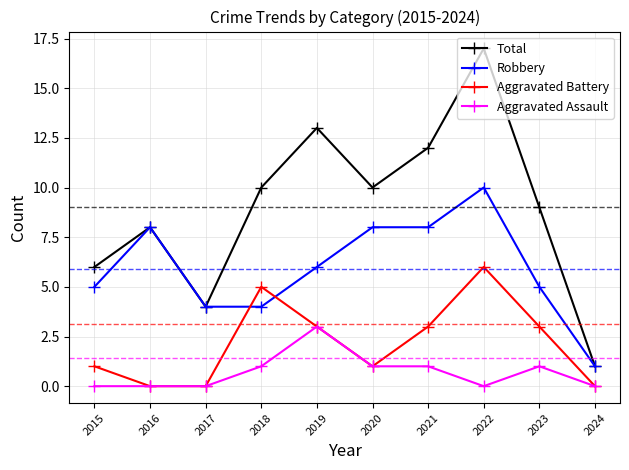

What is the total value across all series at 2021?

24